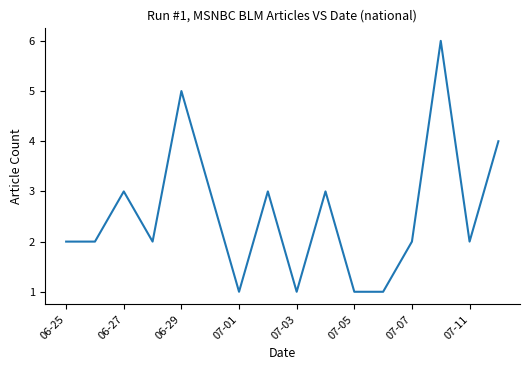

What is the greatest value displayed?

6